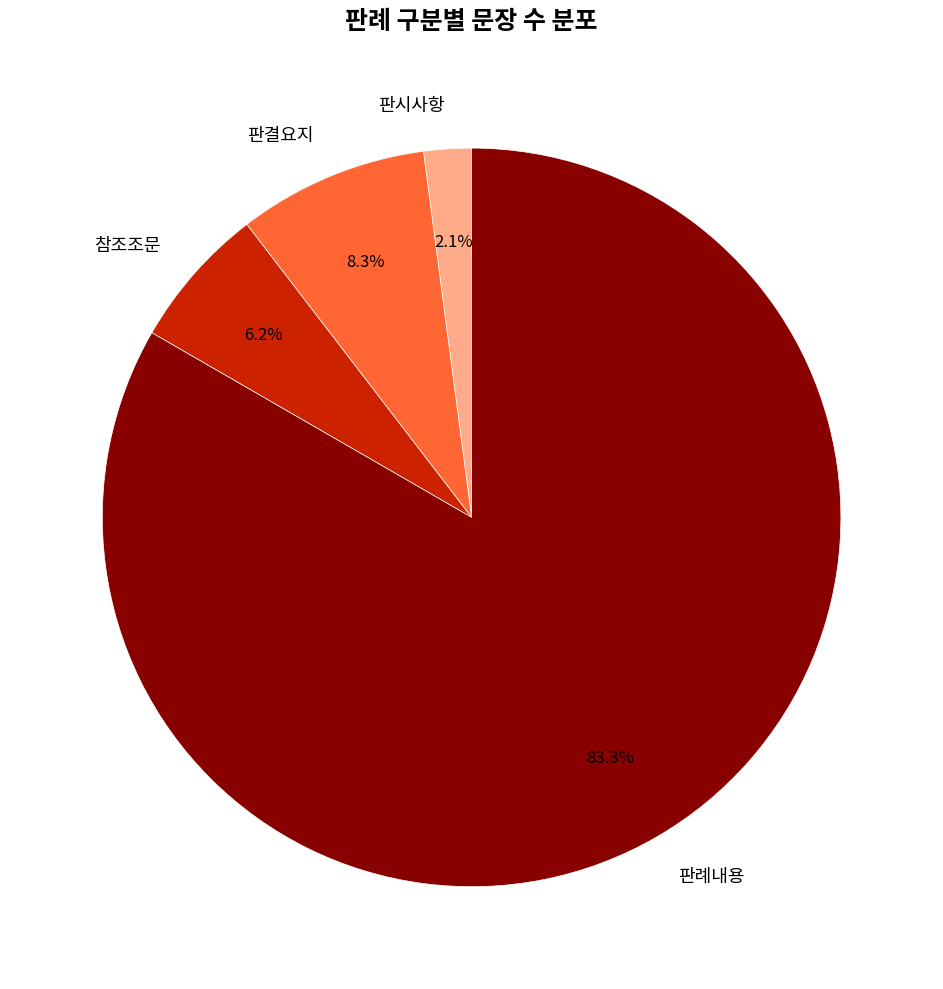

Rank the categories by value from highest to lowest.

판례내용, 판결요지, 참조조문, 판시사항